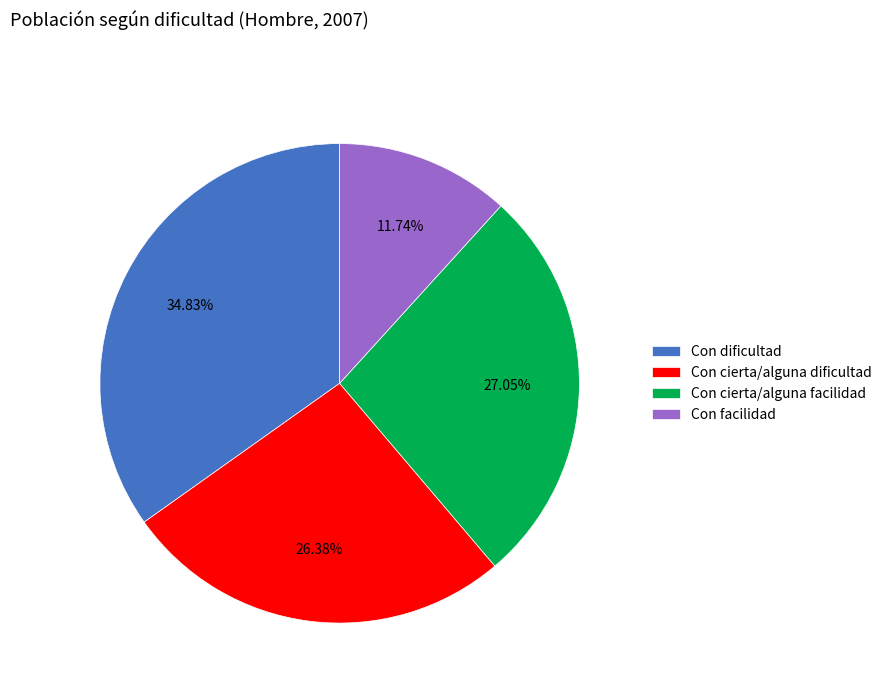

To the nearest percent, what is the combined percentage of Con cierta/alguna facilidad and Con cierta/alguna dificultad?

53%